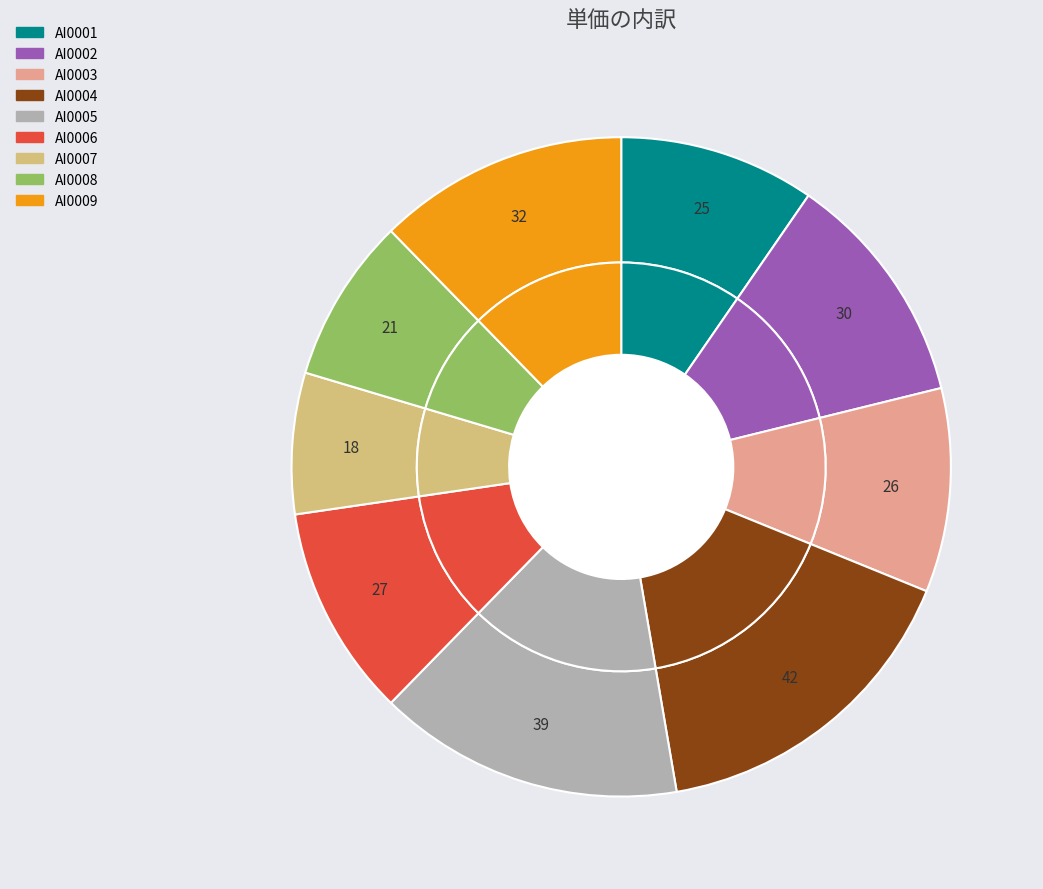

Which has a higher value, AI0009 or AI0008?

AI0009